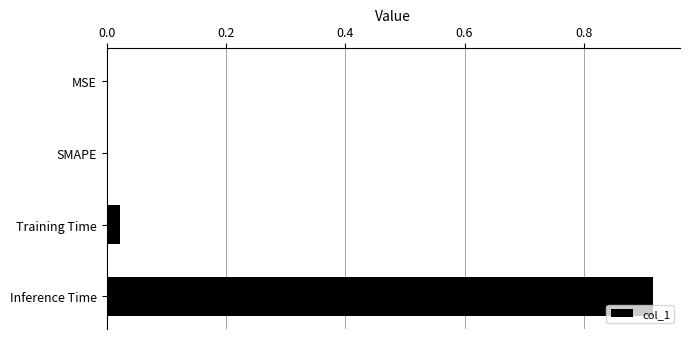

Which category has the highest value across all series?

Inference Time